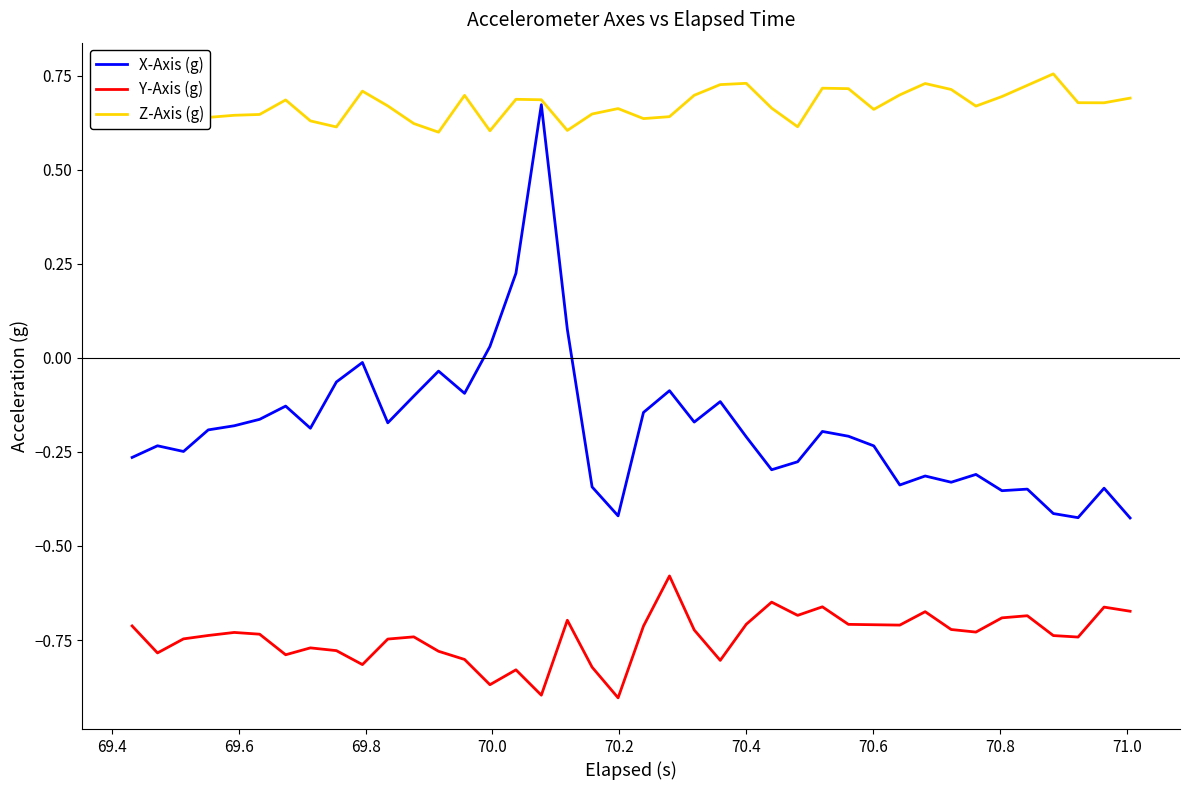

True or false: Z-Axis (g) and Y-Axis (g) intersect in this chart.

False